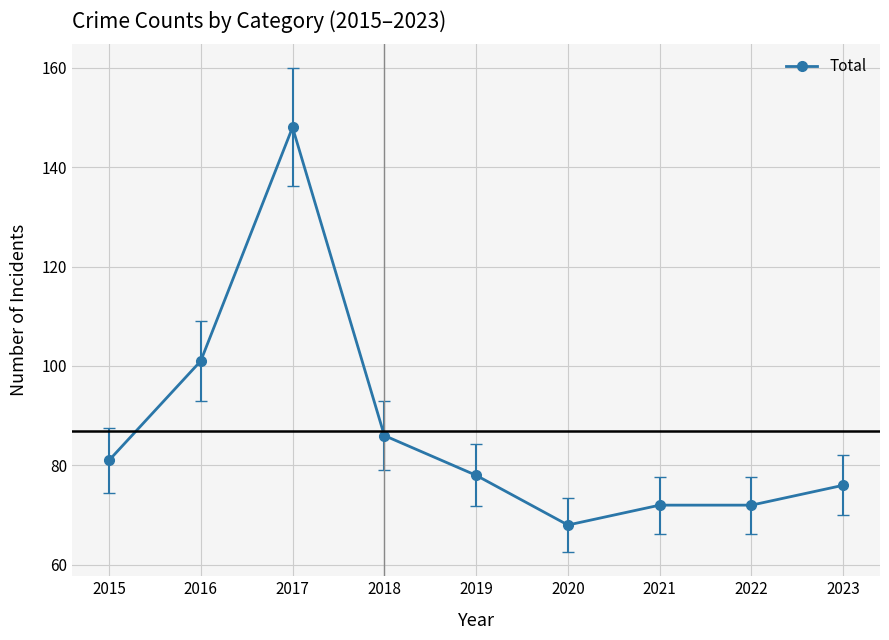

Which has a higher value, 2023 or 2015?

2015